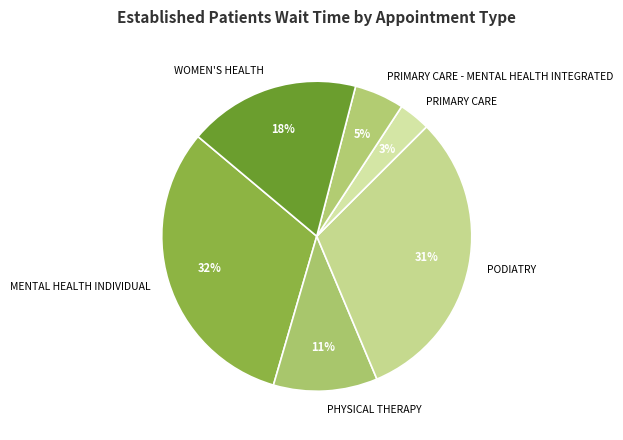

Is the sum of PRIMARY CARE and PRIMARY CARE - MENTAL HEALTH INTEGRATED greater than half?

No